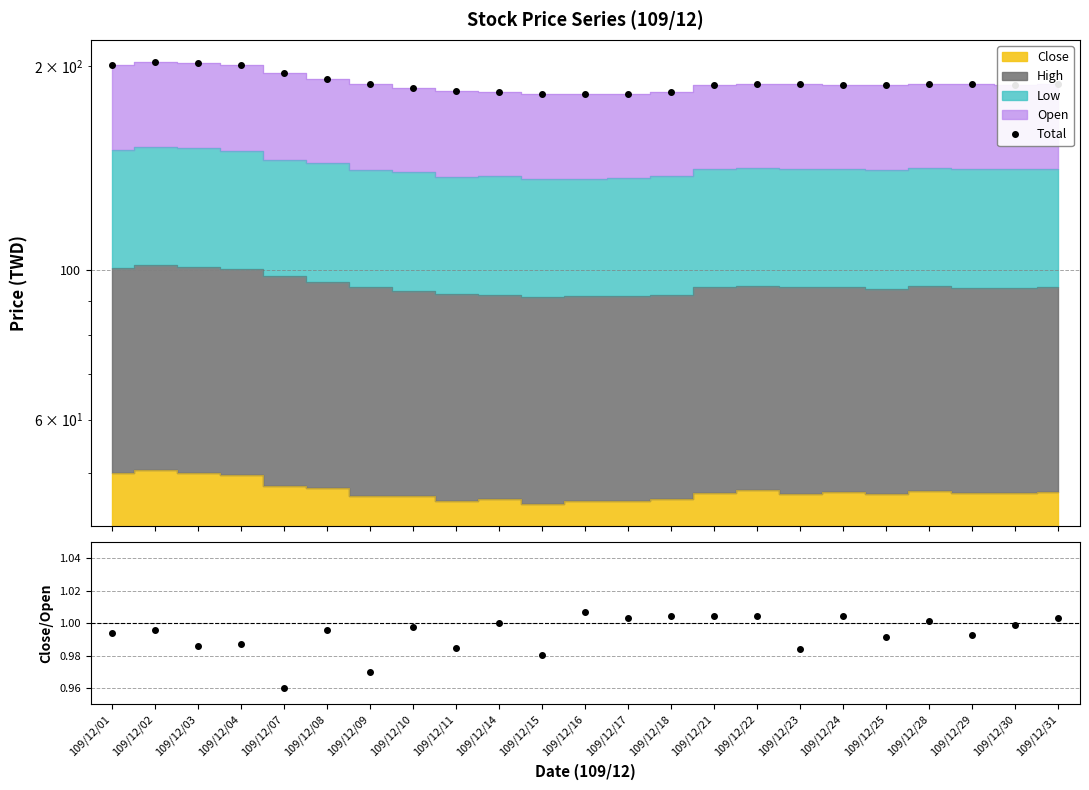

What is the change in value from 109/12/14 to 109/12/22?

+5.0